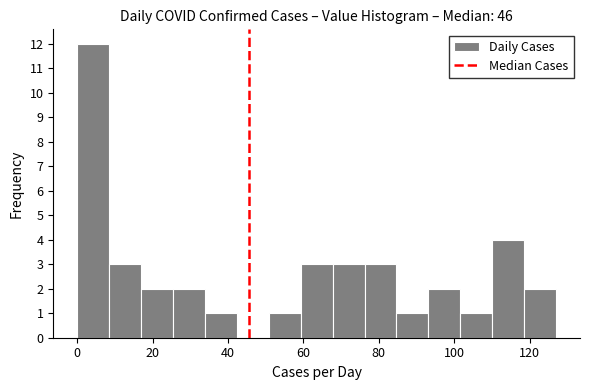

What is the height of the bar covering 34 to 42 on the x-axis? Neither the bar edges nor the heights are printed on the chart, so give them approximately, as read against the axes.

1